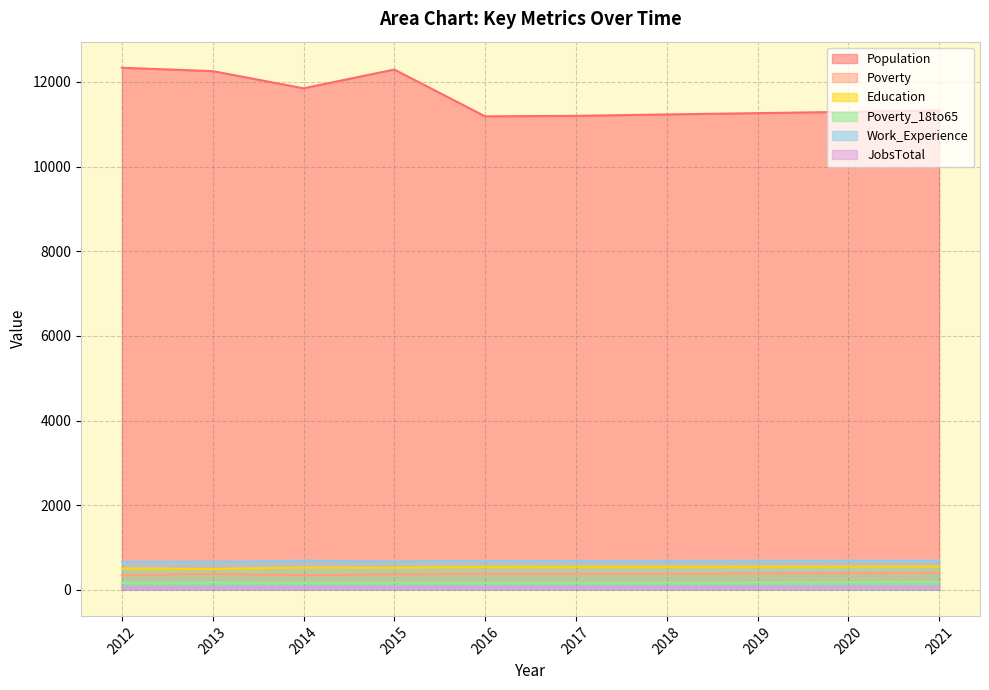

What is the smallest value displayed?

56